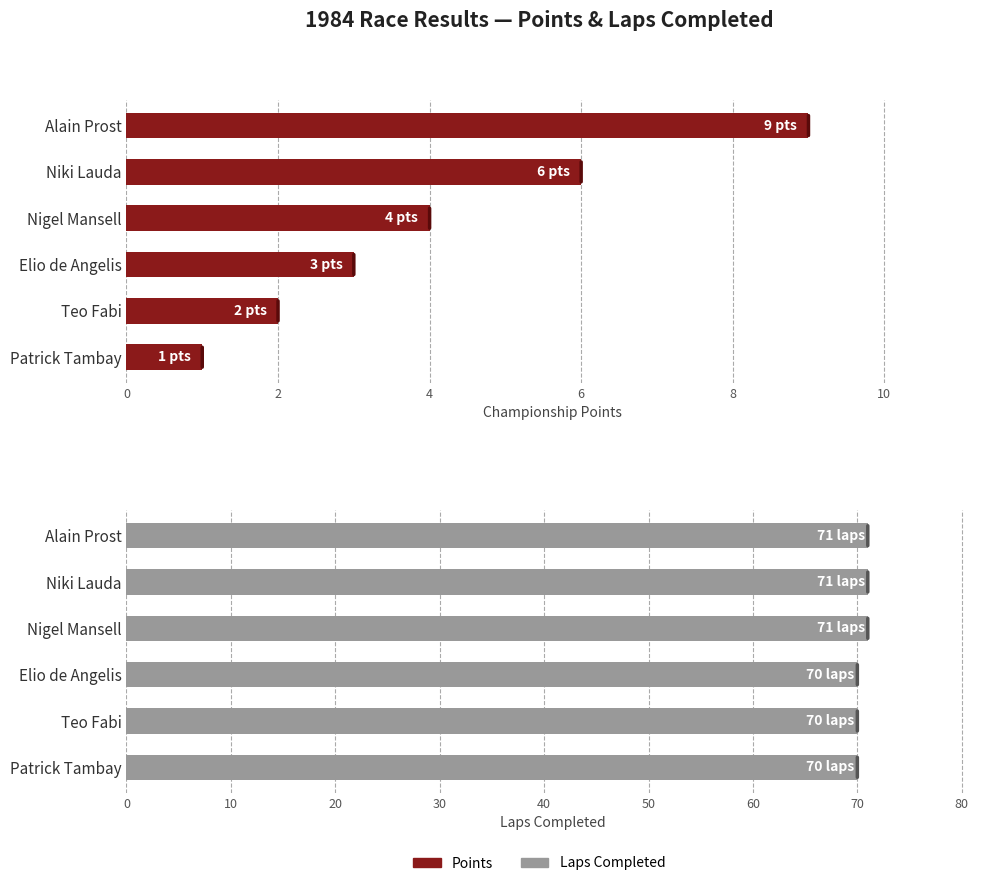

What are all the series names shown in the legend?

Points, Laps